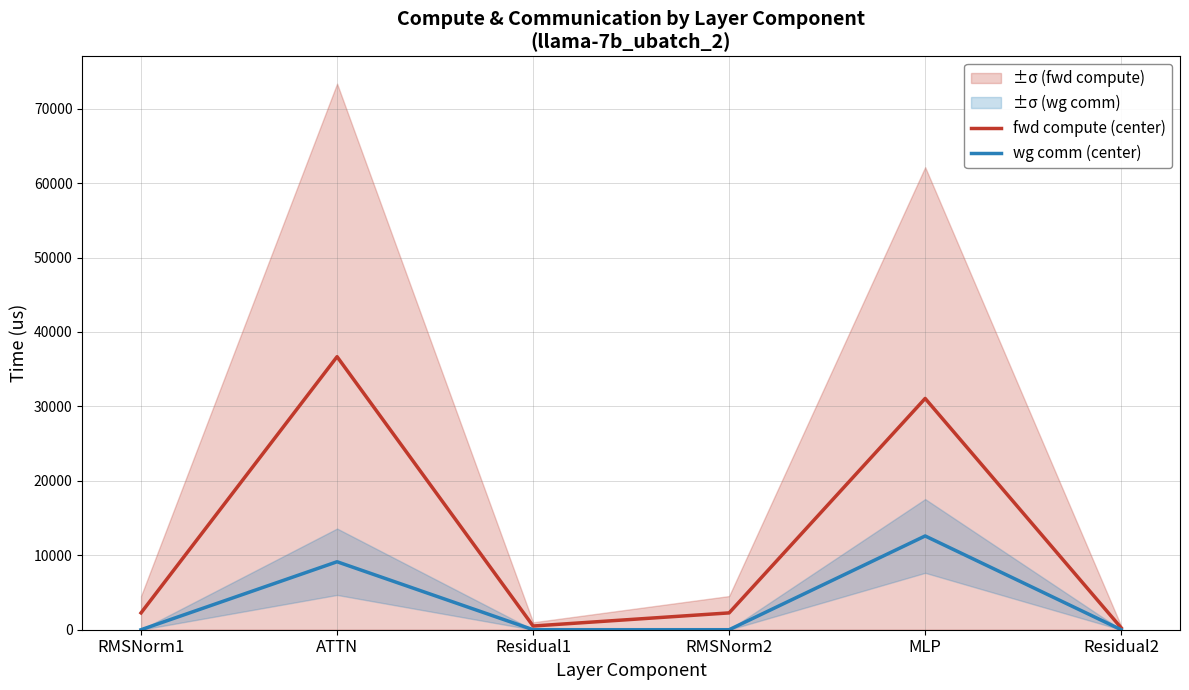

True or false: fwd compute (center) has a value of 2261.0 at RMSNorm1.

True